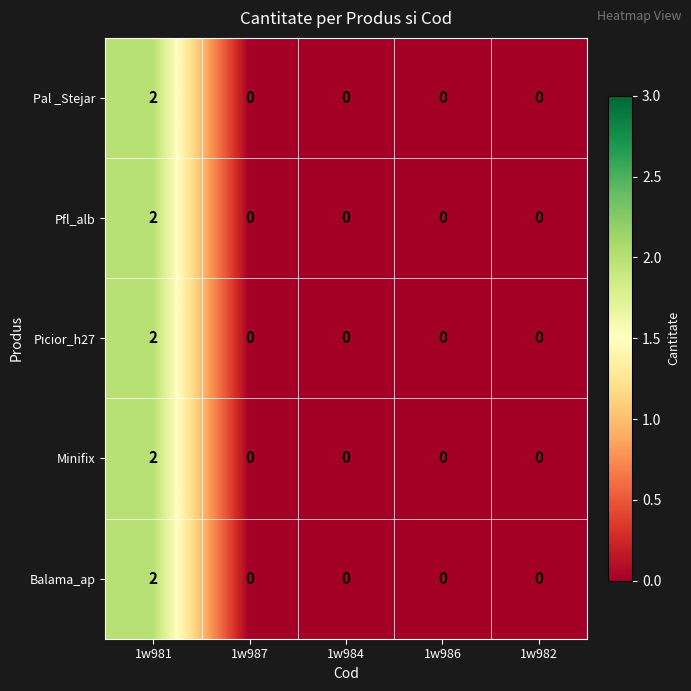

The Pfl_alb series shows 0 at 1w986. True or false?

True